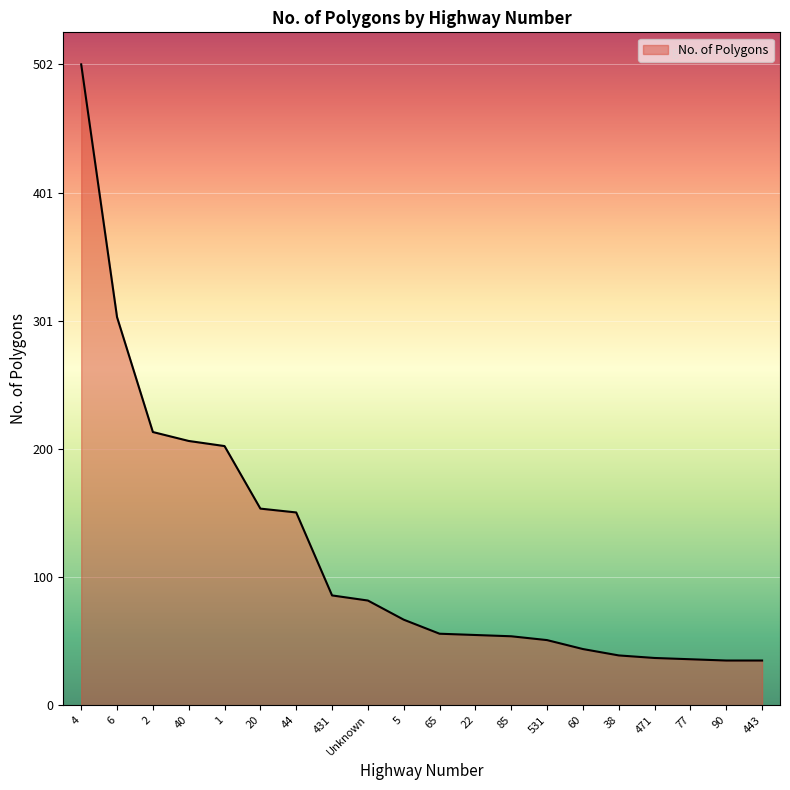

What is the change in value from 65 to 77?

-20